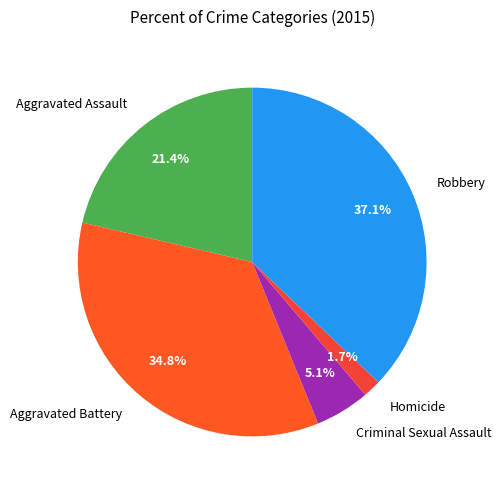

How many slices are in this pie chart?

5